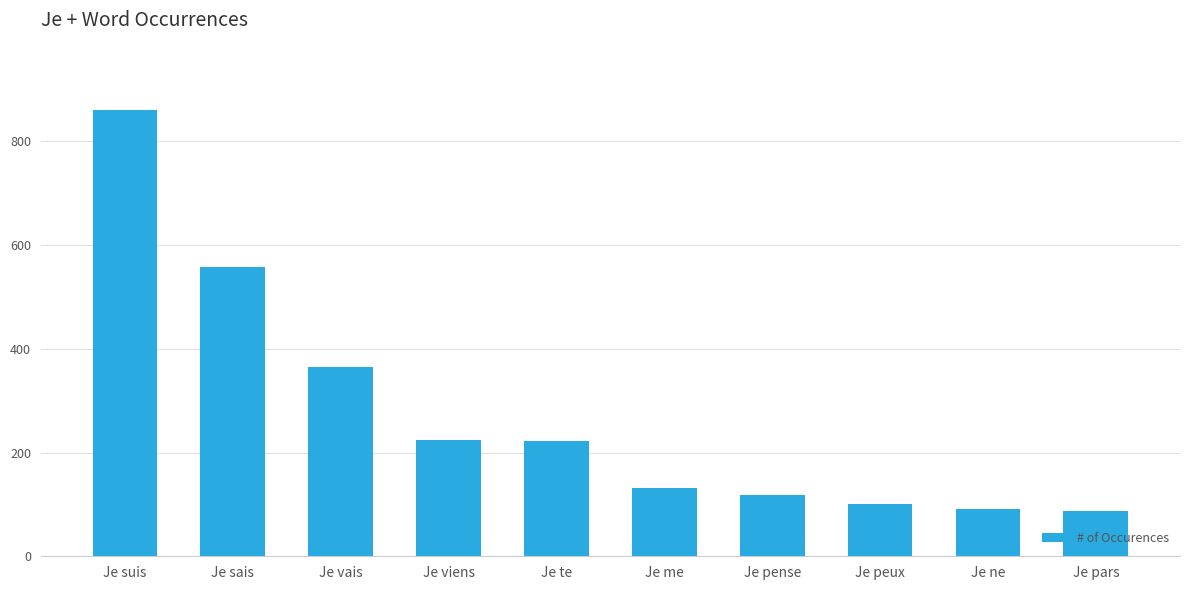

How many bars are there in total?

10